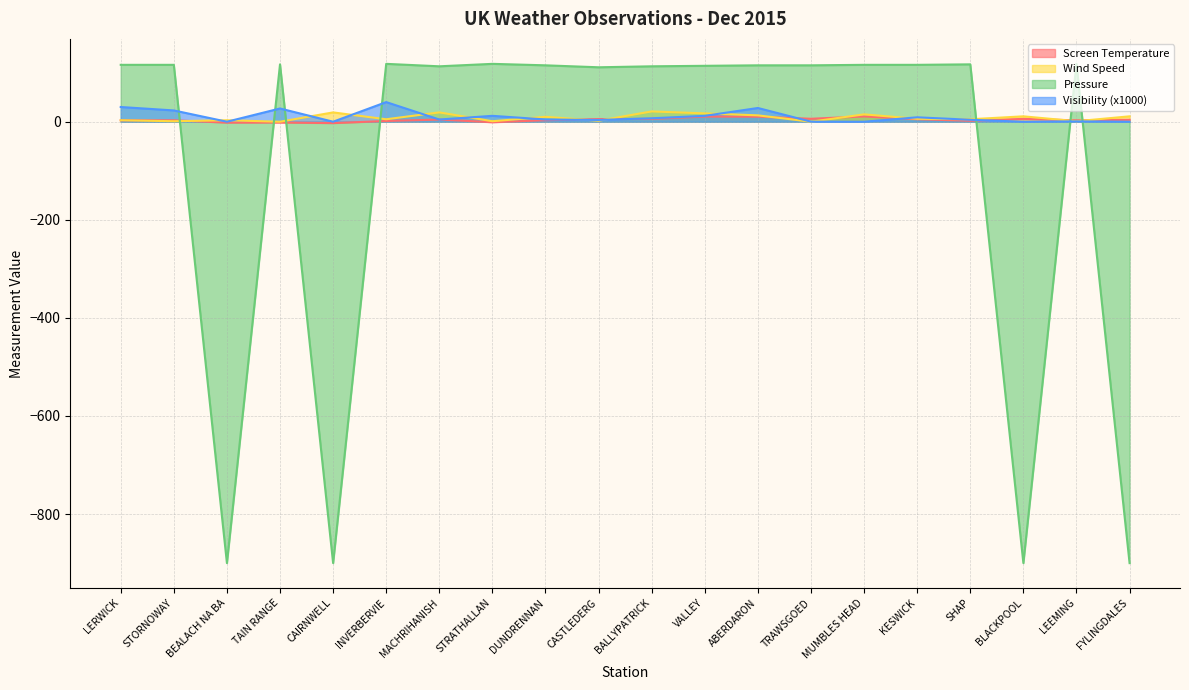

What is the average value of the Screen Temperature series?

3.8